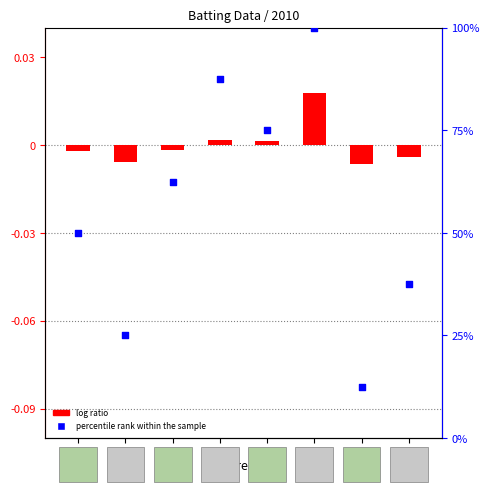

At how many categories does at least one series exceed 77?

2